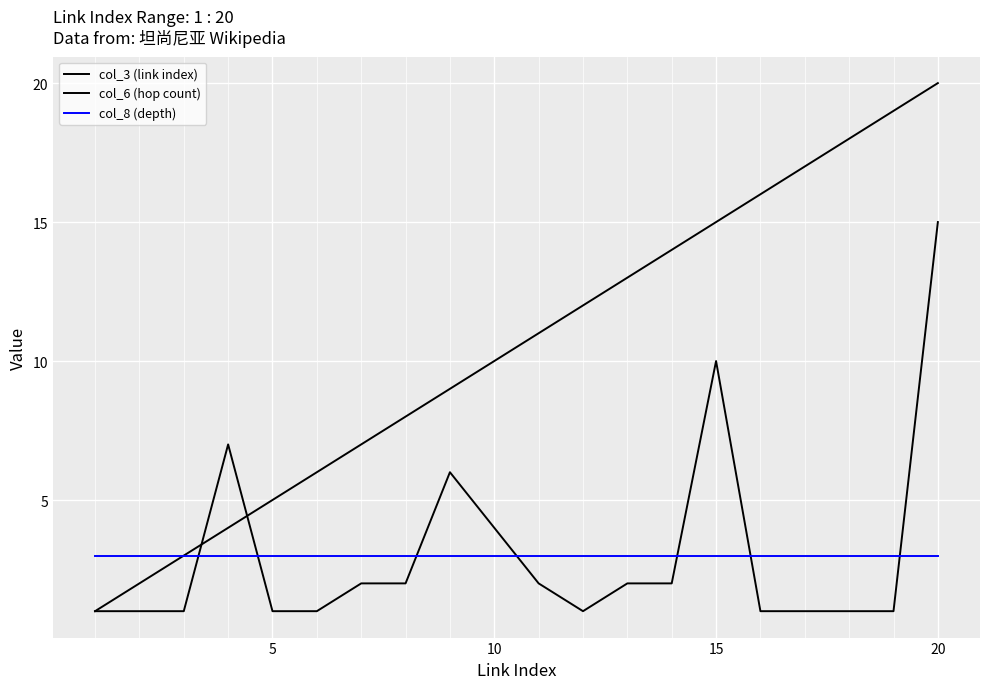

What is the value of the col_3 (link index) point at the 7th from the left?

7